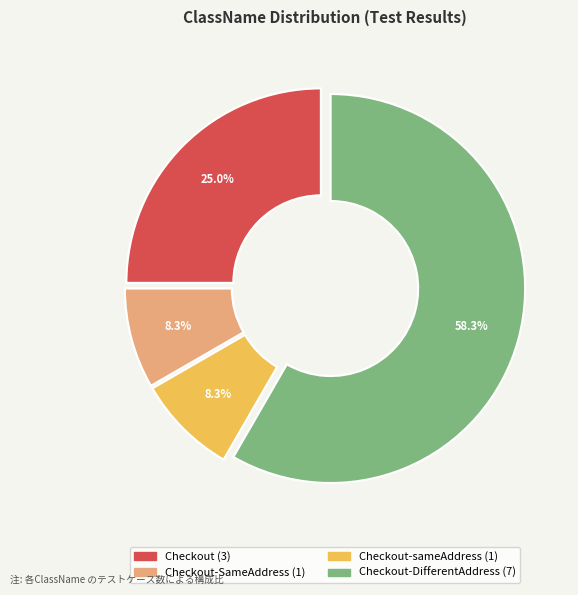

Is there a majority slice in this chart?

Yes